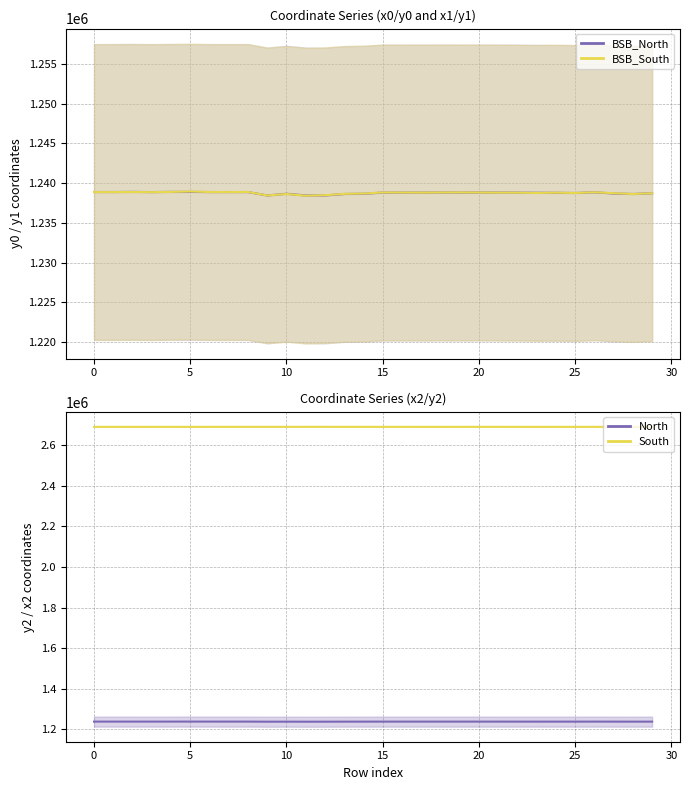

Read the BSB_North value at 21.

1238821.7